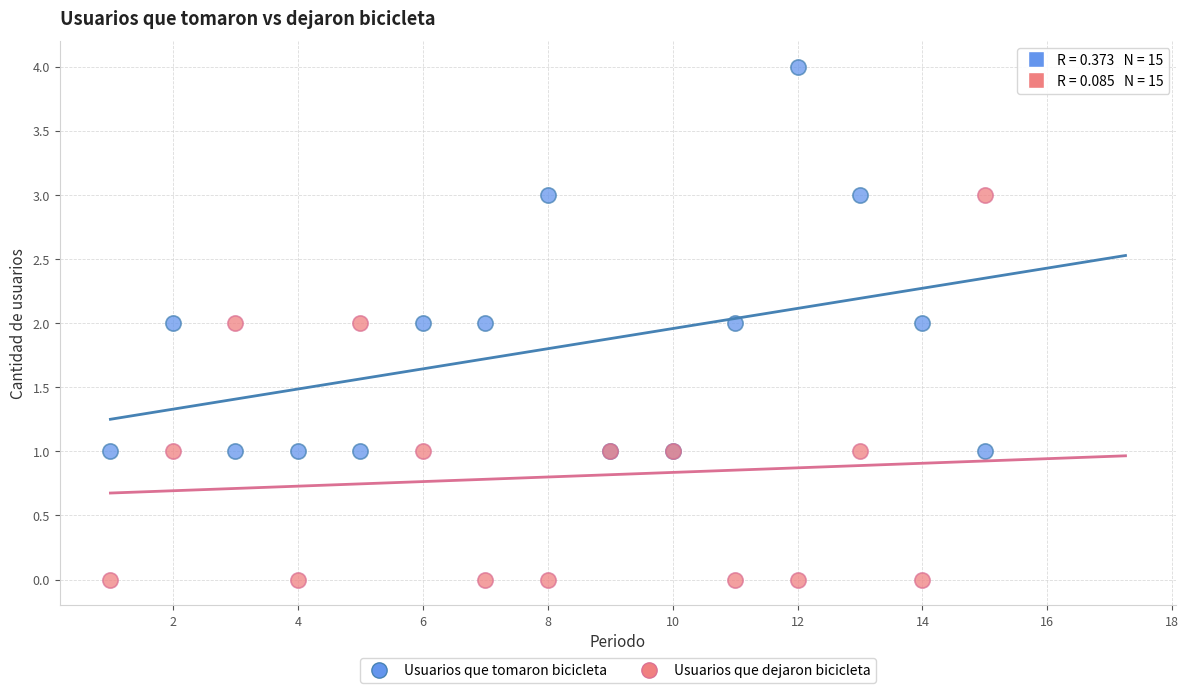

Which series reaches the maximum Y coordinate?

Usuarios que tomaron bicicleta